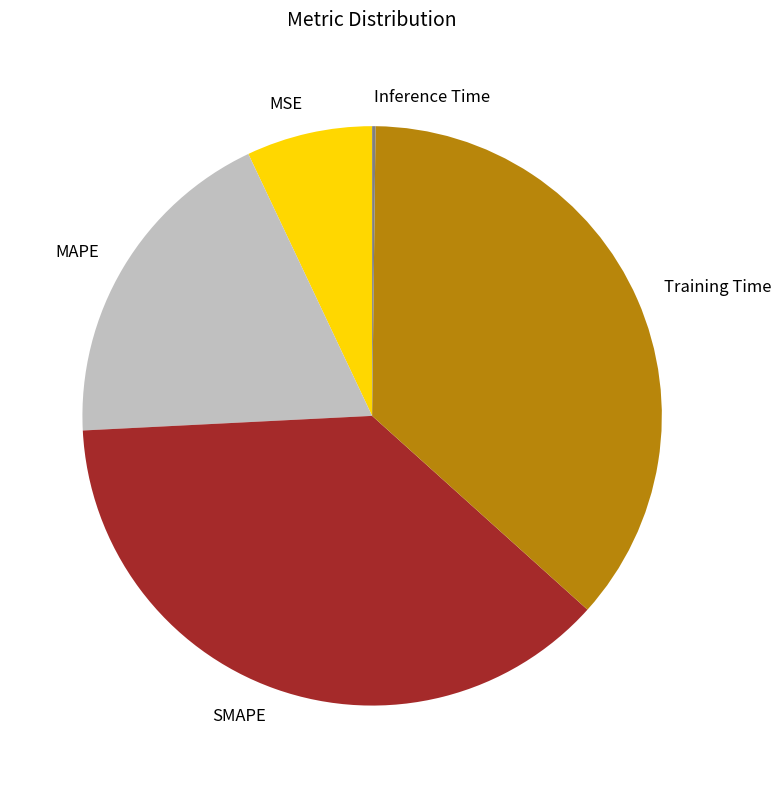

Does SMAPE represent more than half of the total?

No